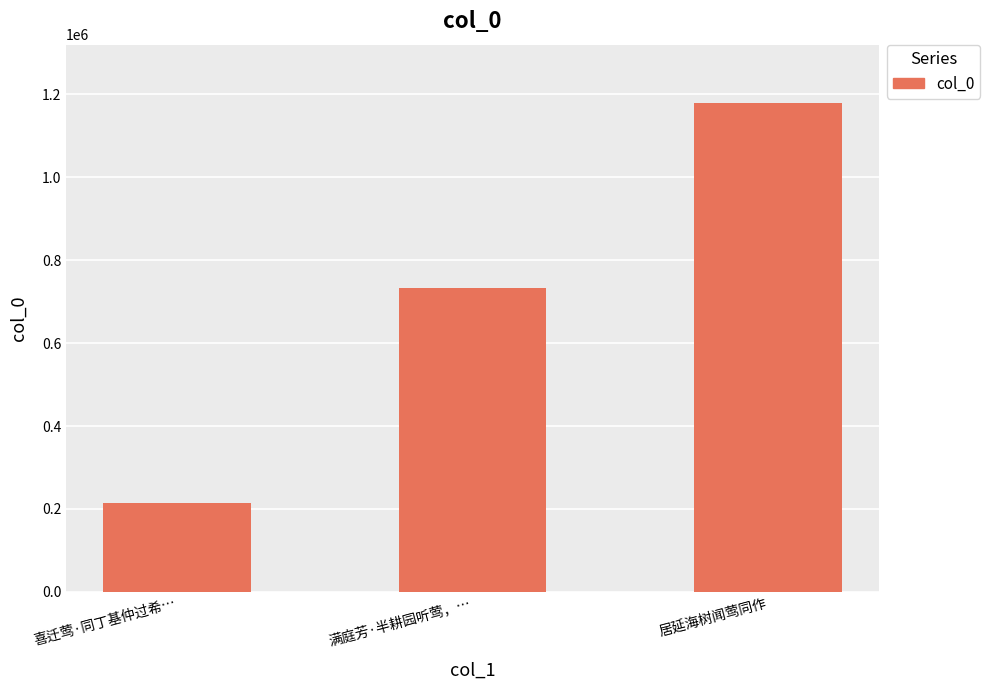

How many categories are shown in the chart?

3